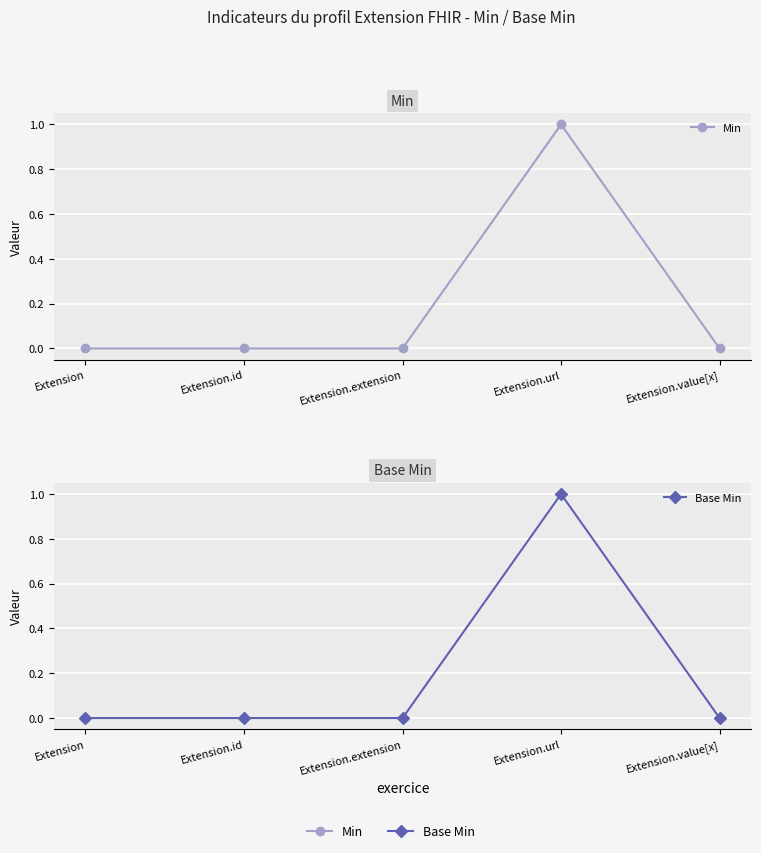

At which category is the sum across all series the highest?

Extension.url